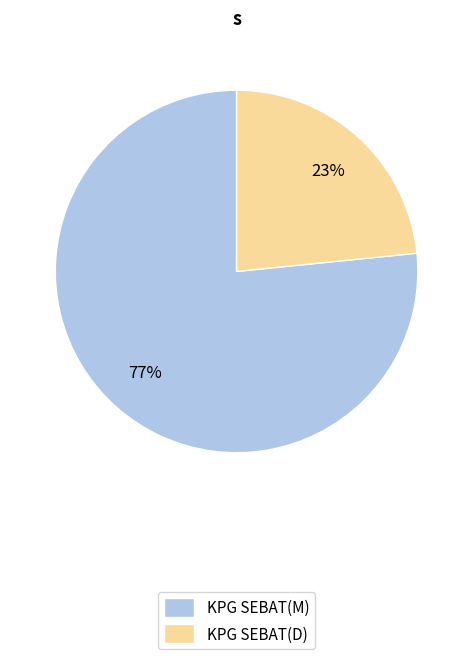

Which category has the smallest portion of the pie?

KPG SEBAT(D)